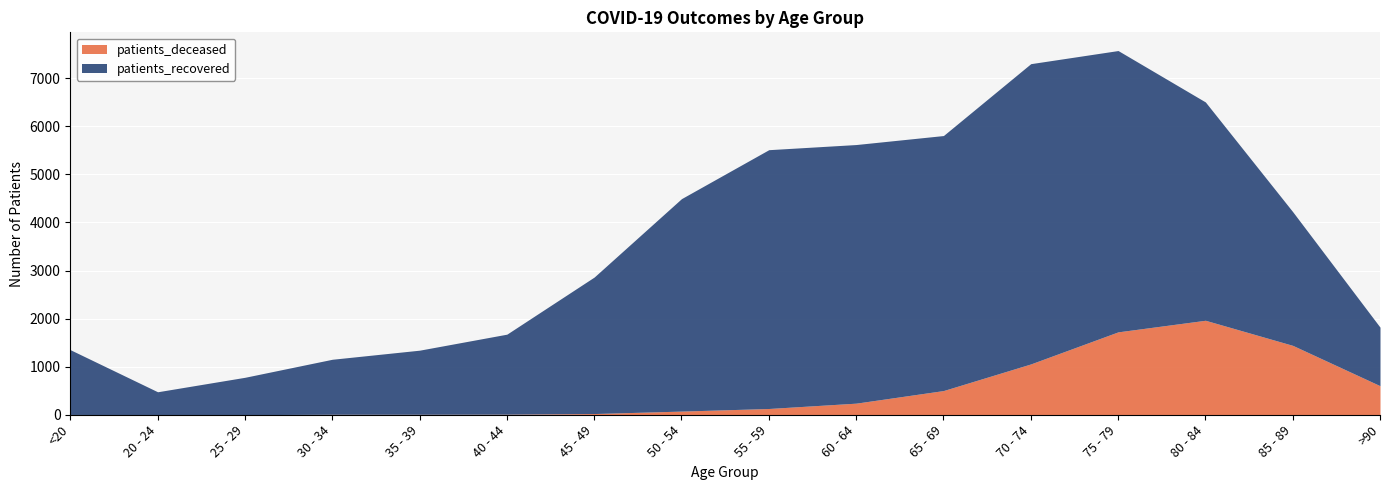

What position from the left is 25 - 29?

3